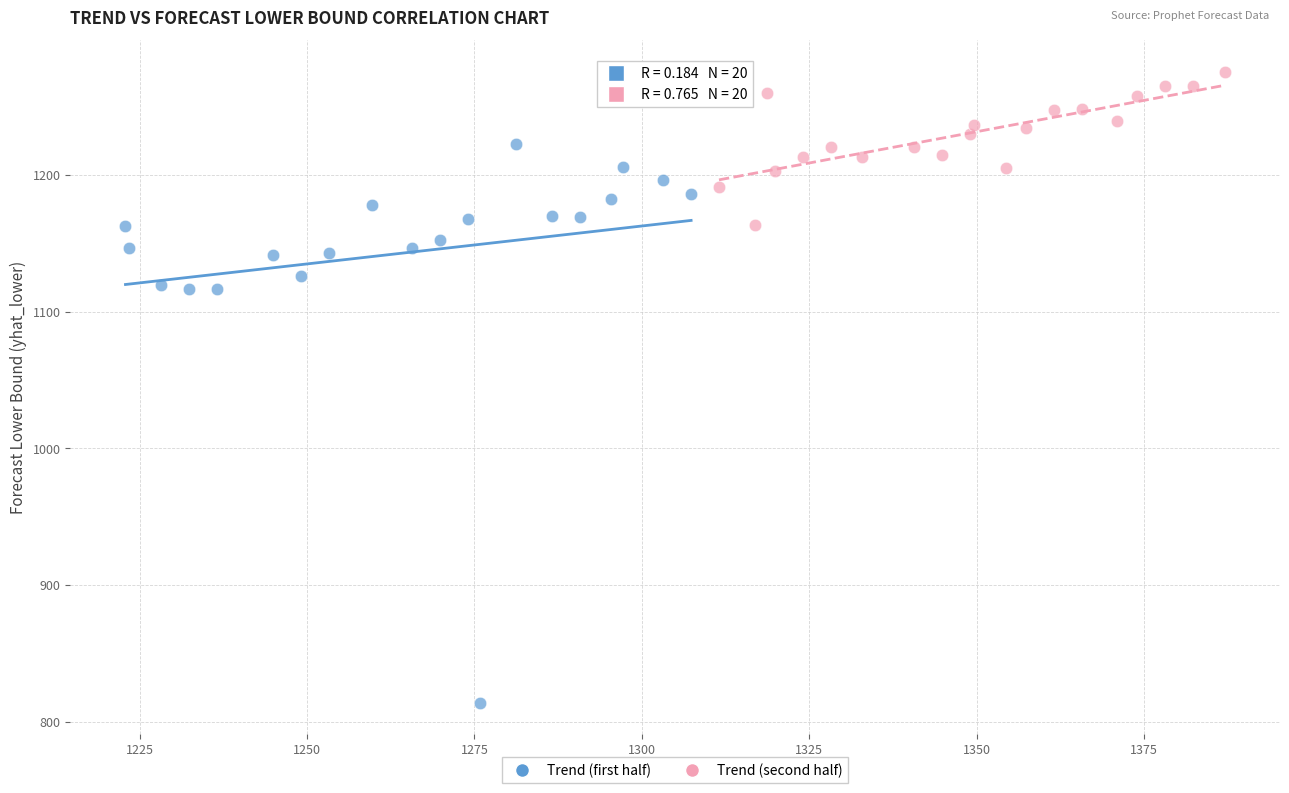

Which series has the widest spread of Y values?

Trend (first half)